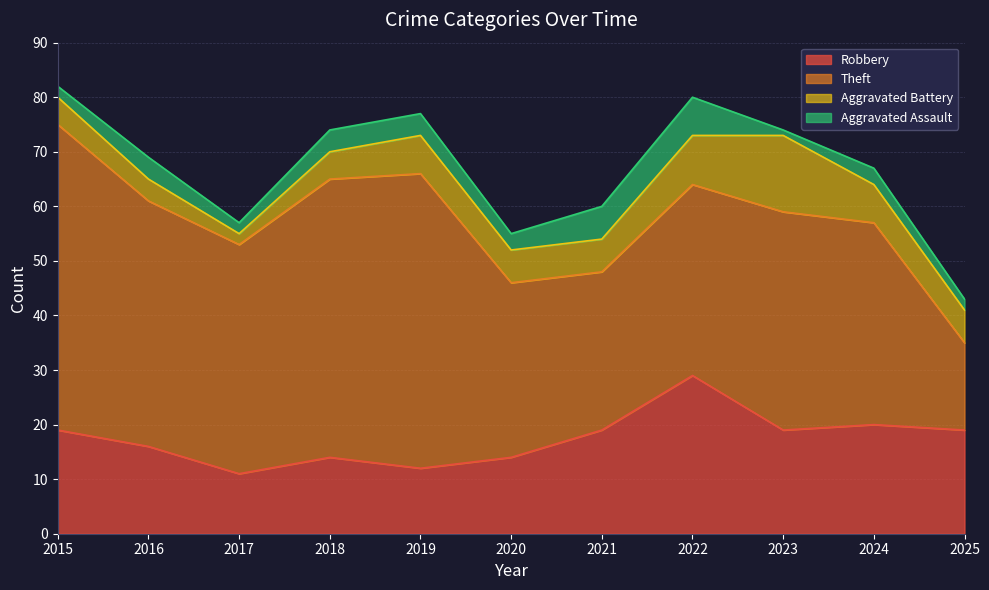

How many lines are shown in the chart?

4